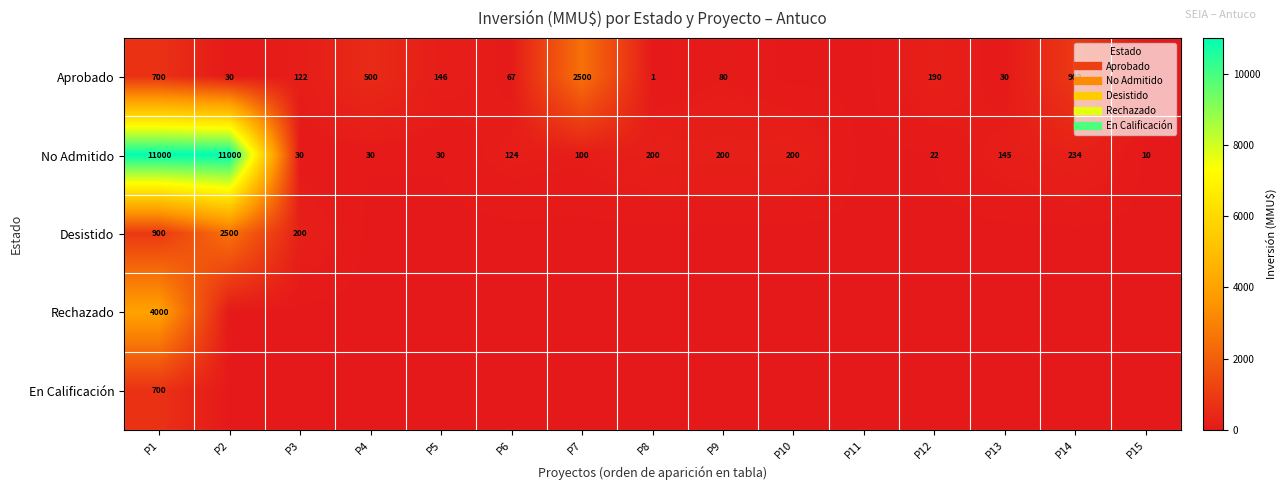

Which category has the highest value in the Aprobado series?

P7